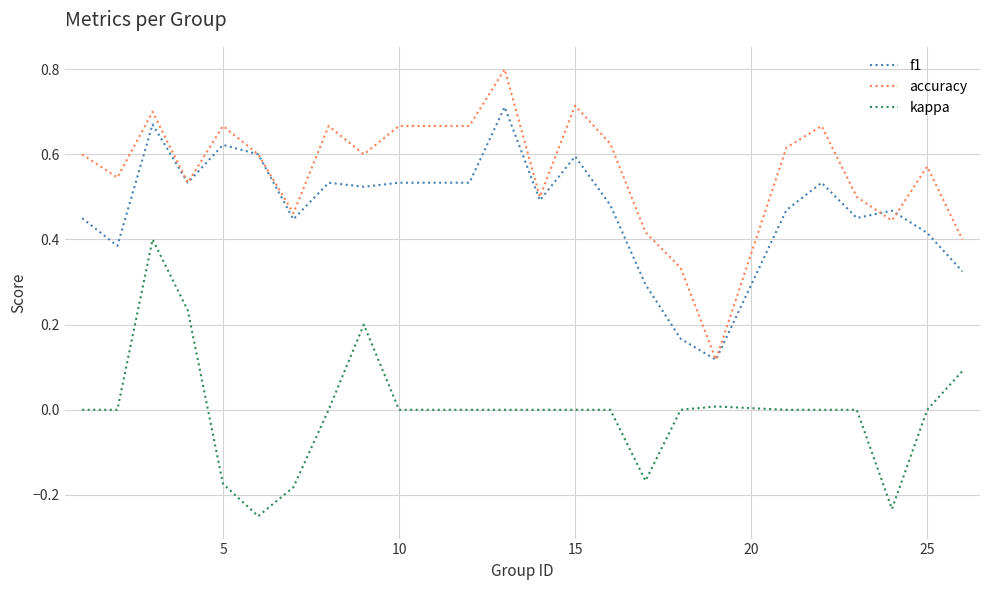

True or false: kappa and f1 intersect in this chart.

False